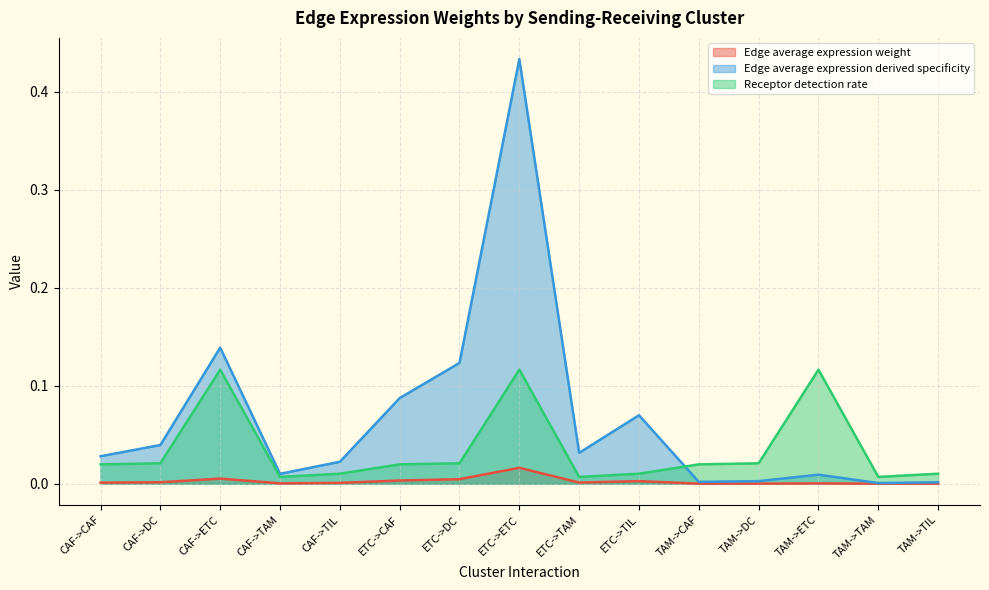

How many data points does each series have?

15